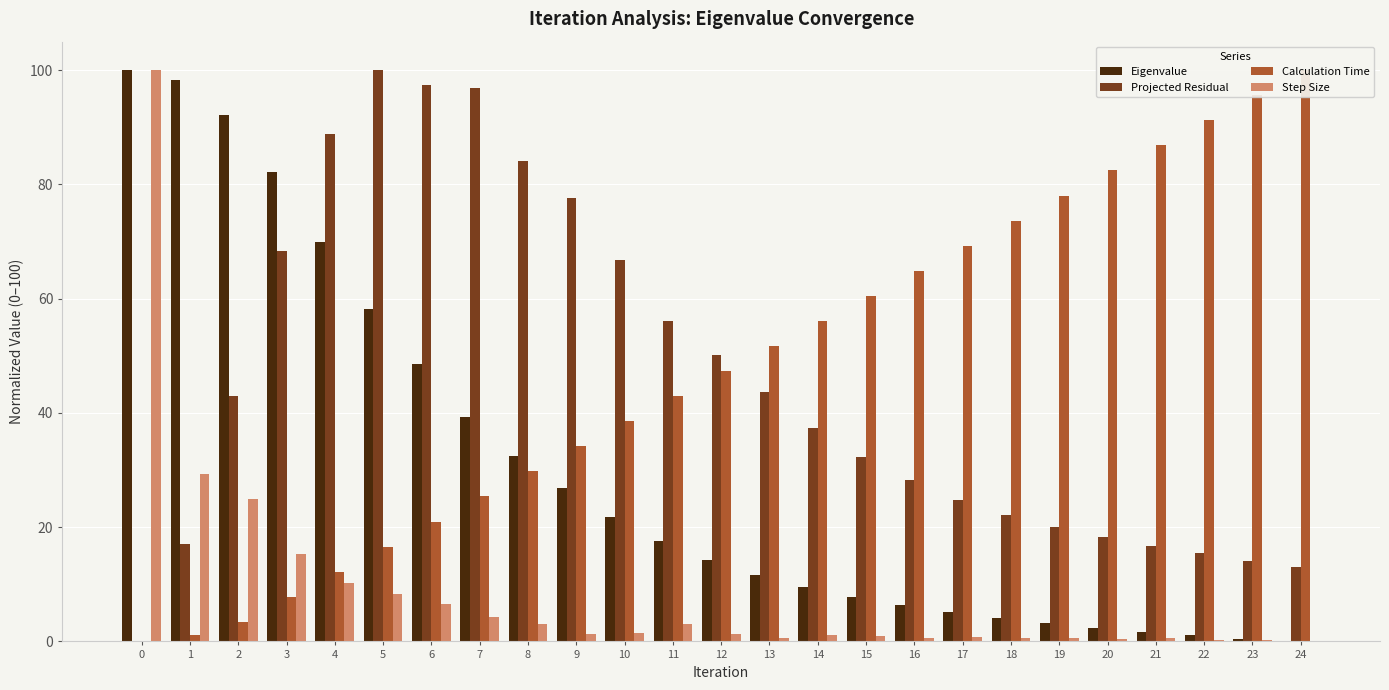

What is the difference between the highest and lowest values at 6?

90.8